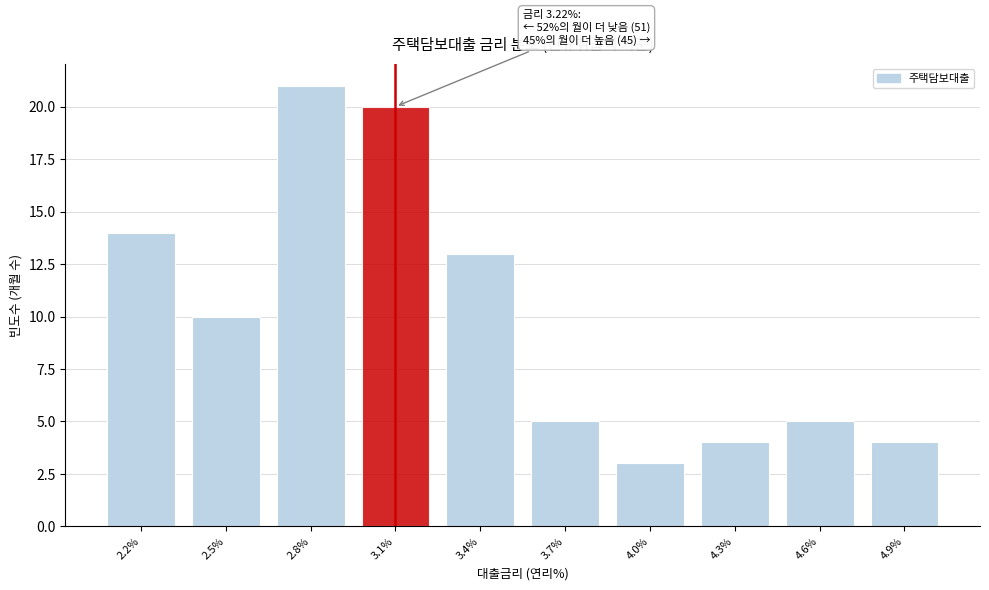

Reading left to right, extract all data points from this chart.

2.2%=14	2.5%=10	2.8%=21	3.1%=20	3.4%=13	3.7%=5	4.0%=3	4.3%=4	4.6%=5	4.9%=4